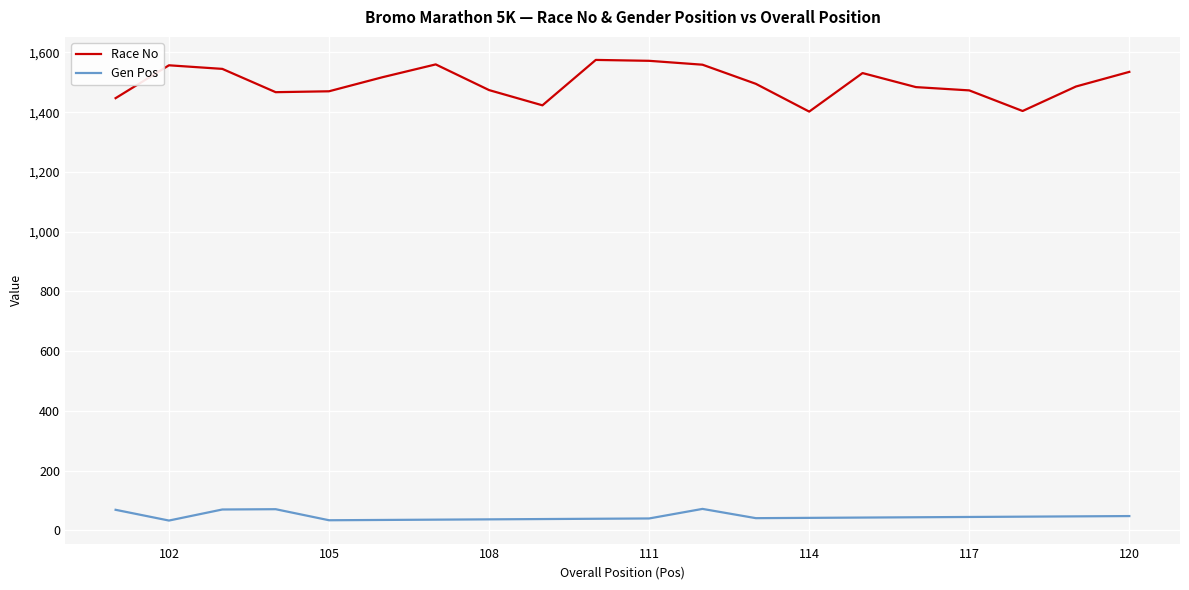

Which series has the widest spread of values?

Race No